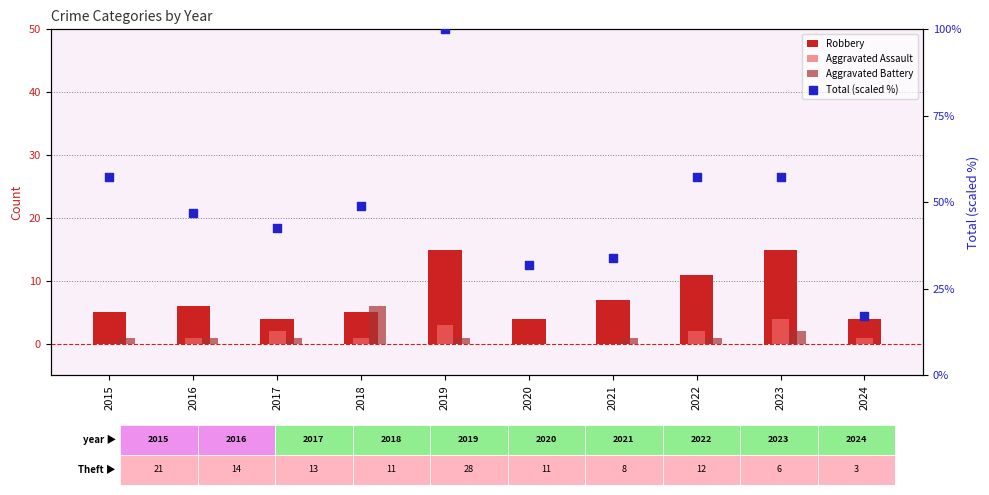

What are all the series names shown in the legend?

Robbery, Aggravated Assault, Aggravated Battery, Total (scaled %)